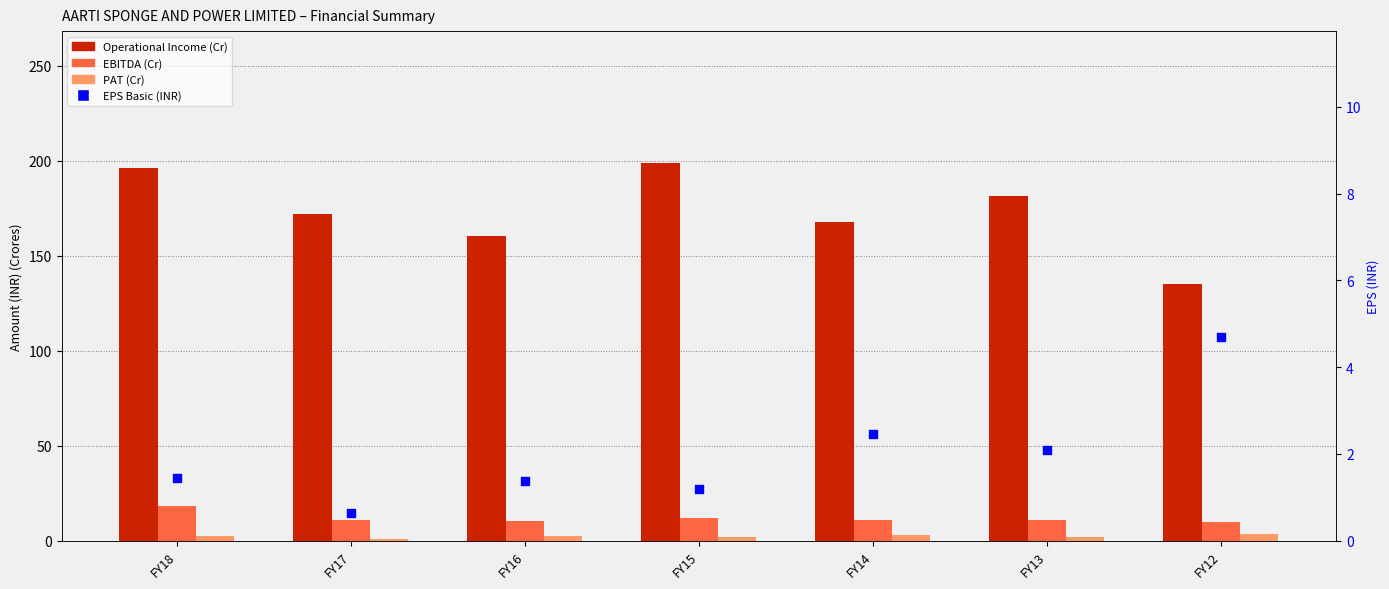

What is the total value across all series at FY14?

183.5